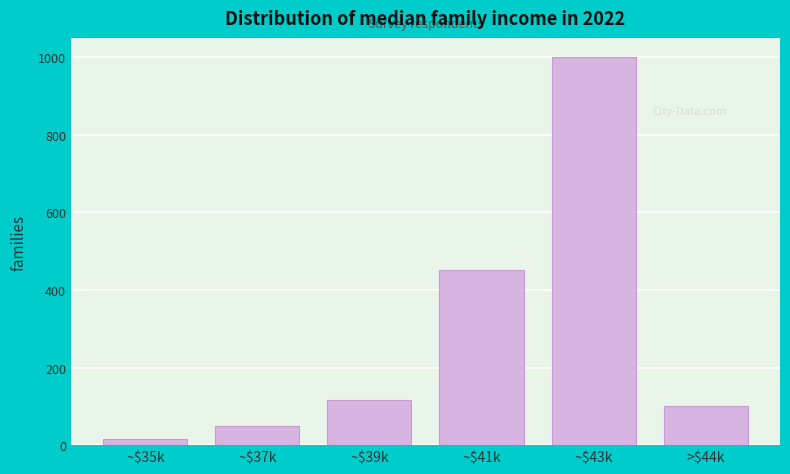

Reading left to right, transcribe all the data shown in this chart.

16	49	117	452	1000	102